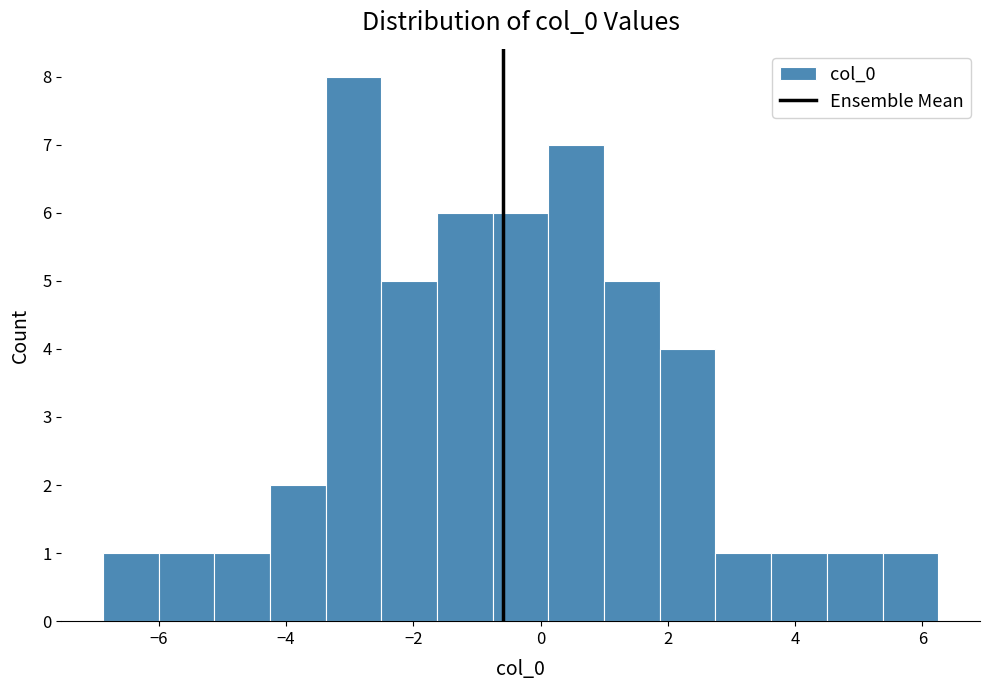

Reading left to right, list every bar in this chart as the range it spans on the x-axis followed by its height. Neither the bar edges nor the heights are printed on the chart, so give them approximately, as read against the axes.

-6.8 to -6.0: 1
-6.0 to -5.2: 1
-5.2 to -4.2: 1
-4.2 to -3.4: 2
-3.4 to -2.6: 8
-2.6 to -1.6: 5
-1.6 to -0.8: 6
-0.8 to 0.2: 6
0.2 to 1.0: 7
1.0 to 1.8: 5
1.8 to 2.8: 4
2.8 to 3.6: 1
3.6 to 4.4: 1
4.4 to 5.4: 1
5.4 to 6.2: 1